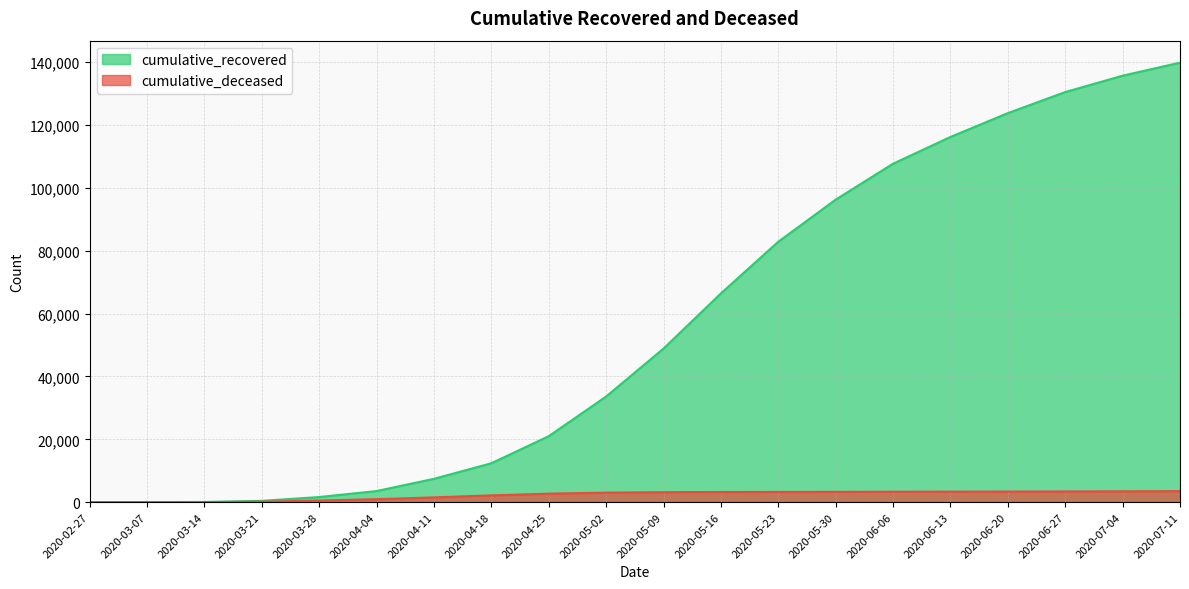

True or false: cumulative_deceased and cumulative_recovered intersect in this chart.

False